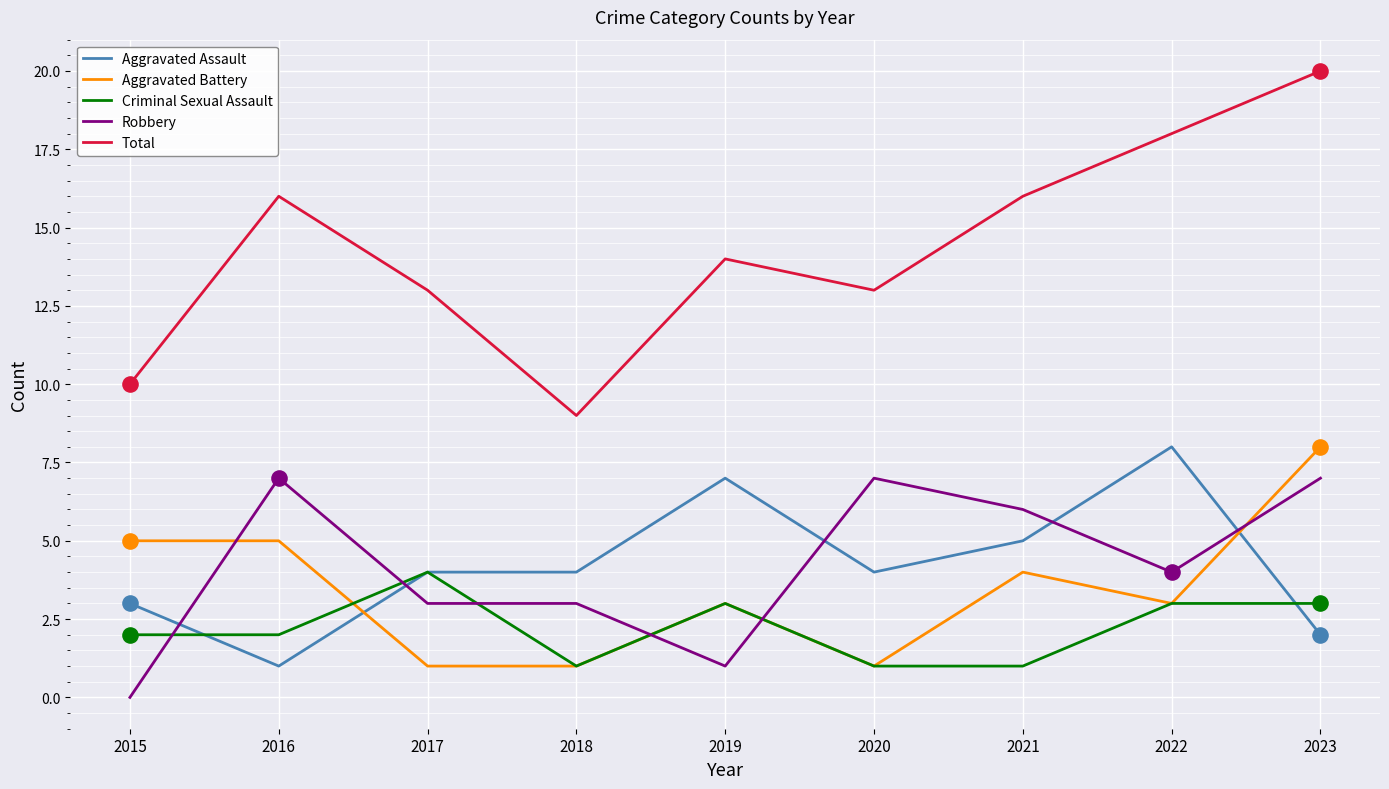

Which series has the widest spread of values?

Total